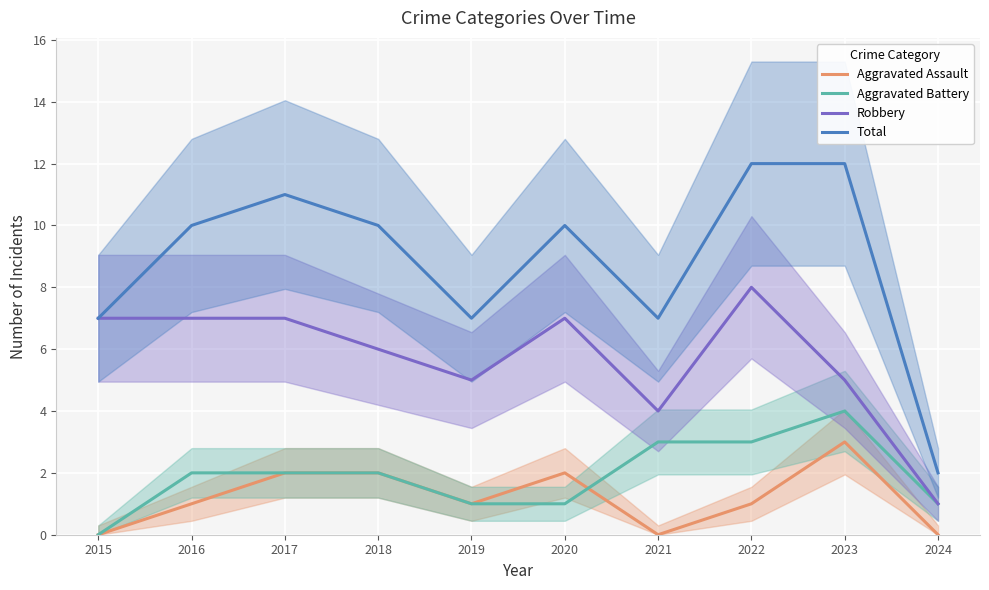

True or false: Robbery and Total cross at least once.

False